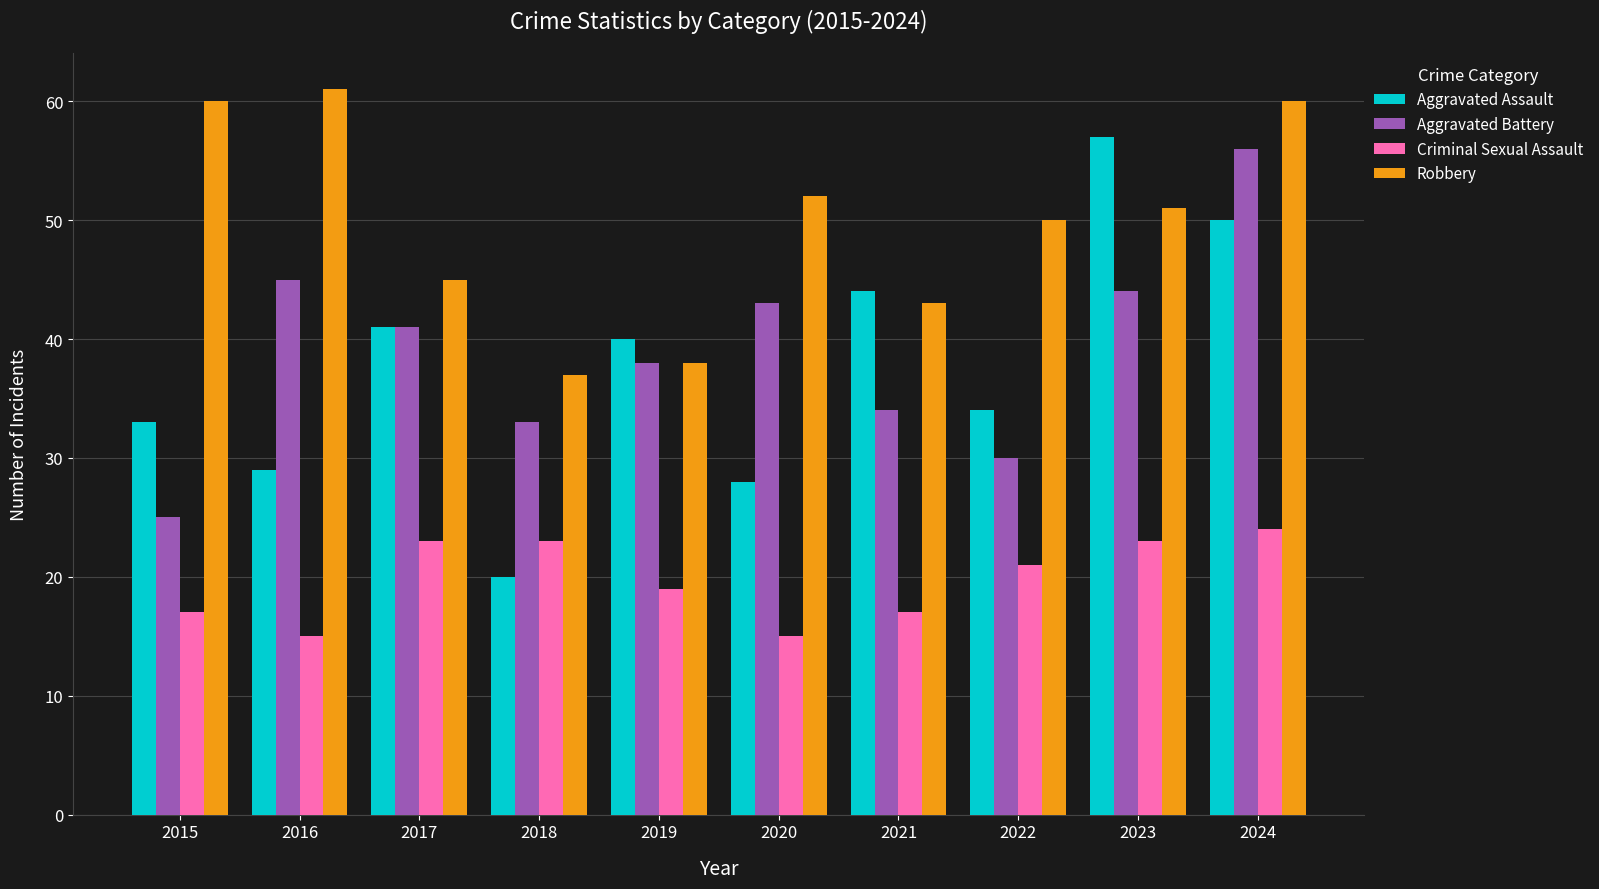

At which category does the chart reach its peak across all series?

2016